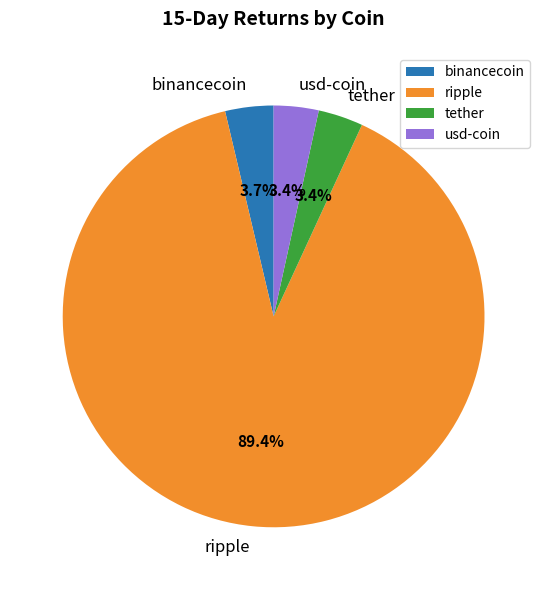

The binancecoin slice represents 4% of the pie. True or false?

True